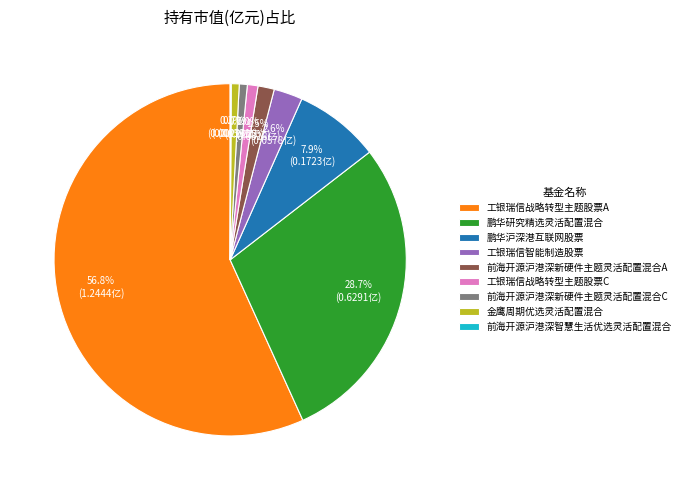

Which has a higher value, 鹏华研究精选灵活配置混合 or 工银瑞信战略转型主题股票C?

鹏华研究精选灵活配置混合